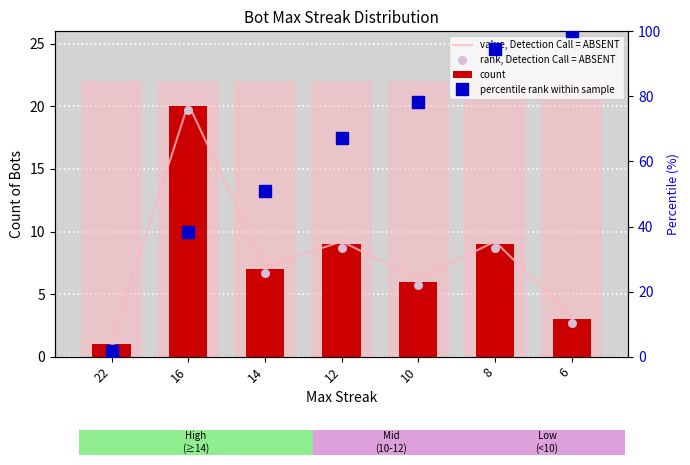

What are all the series names shown in the legend?

value, Detection Call = ABSENT, count, rank, Detection Call = ABSENT, percentile rank within sample